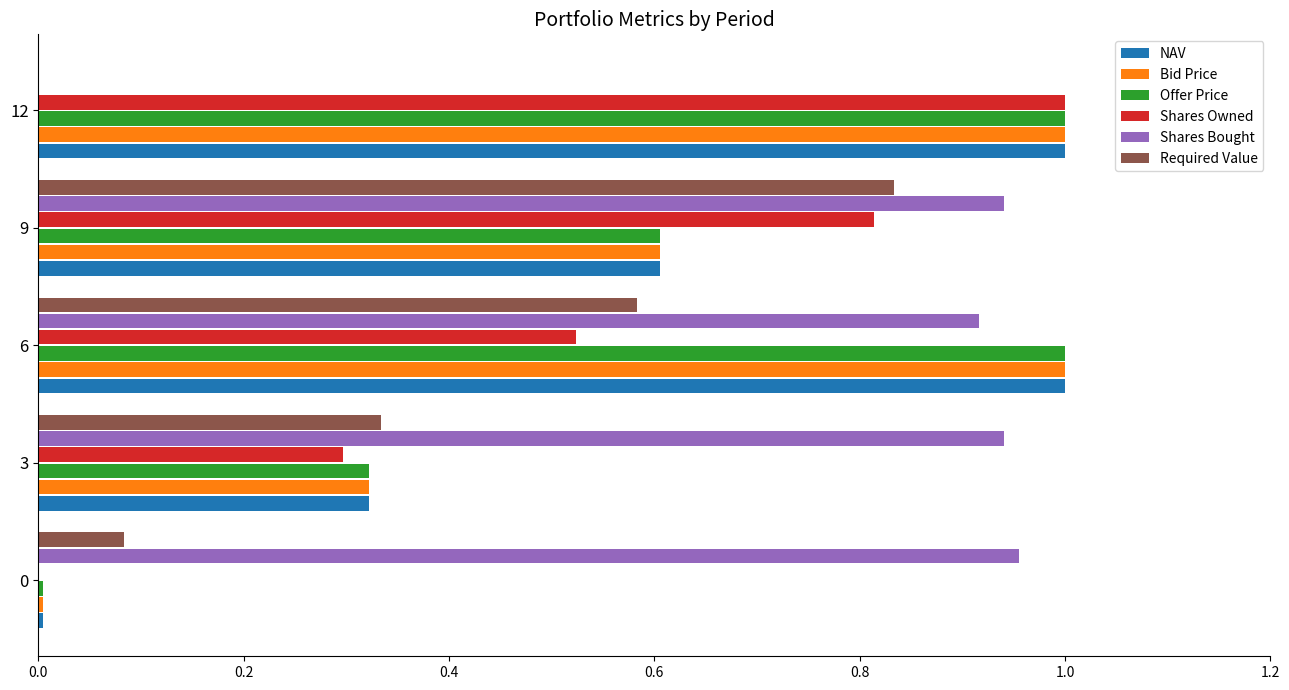

Is it true that Offer Price equals 1.3 at 6?

False